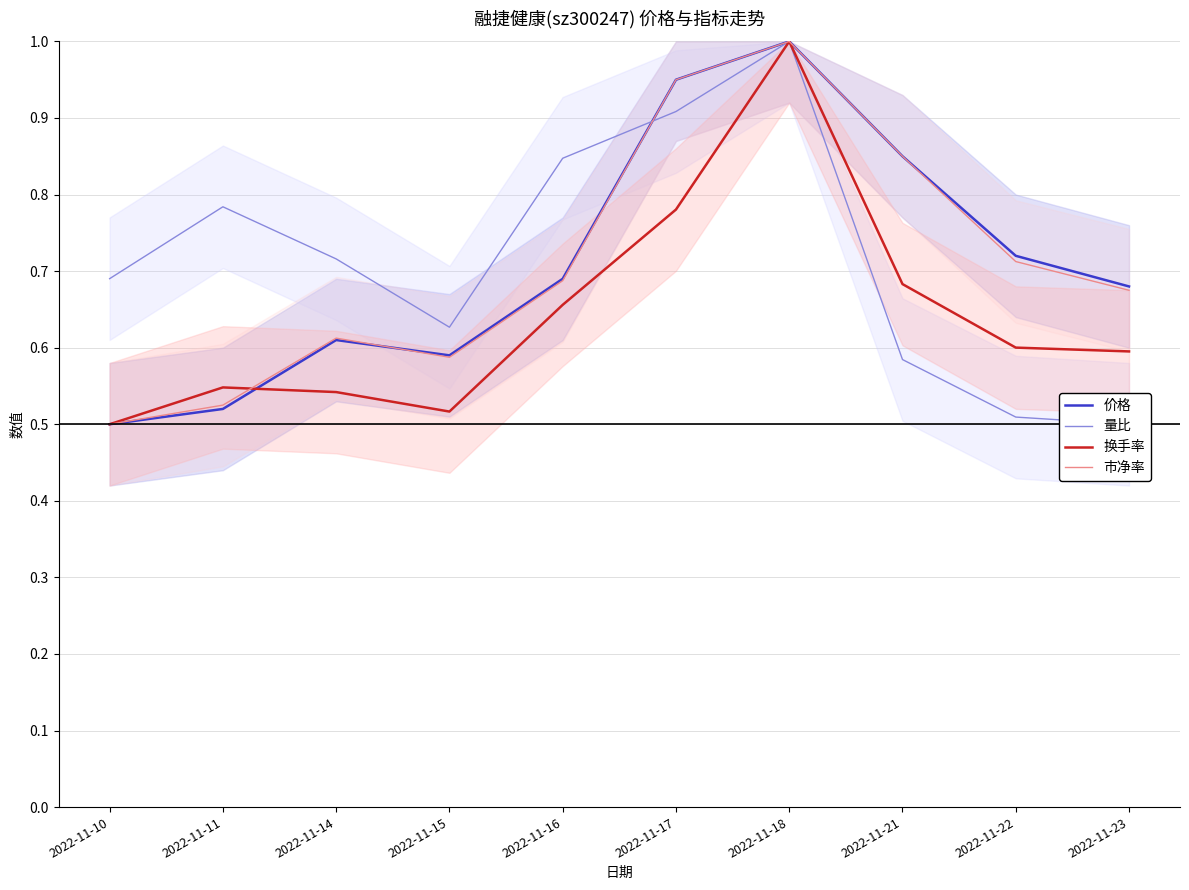

Which series ends up on top after the final intersection of 量比 and 价格?

价格